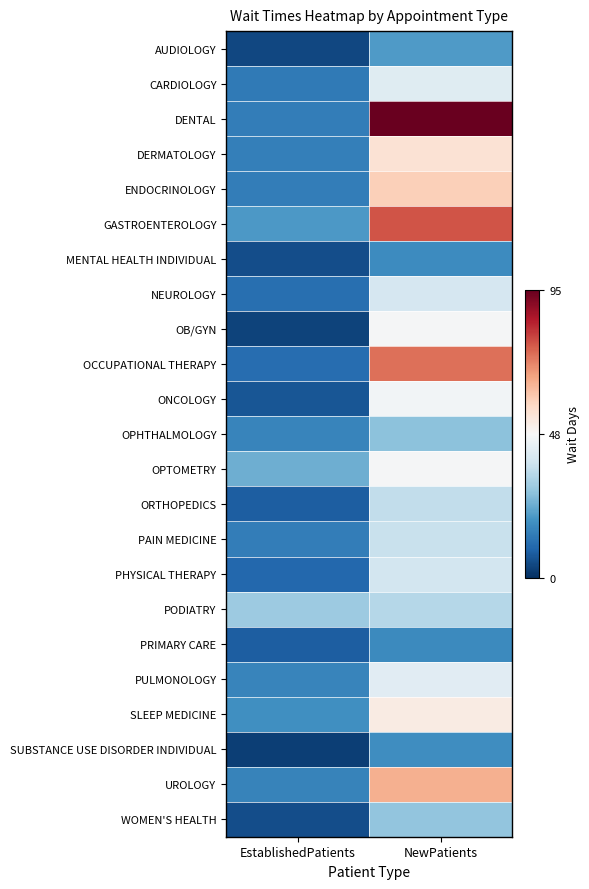

What is the total value across all series at EstablishedPatients?

292.1